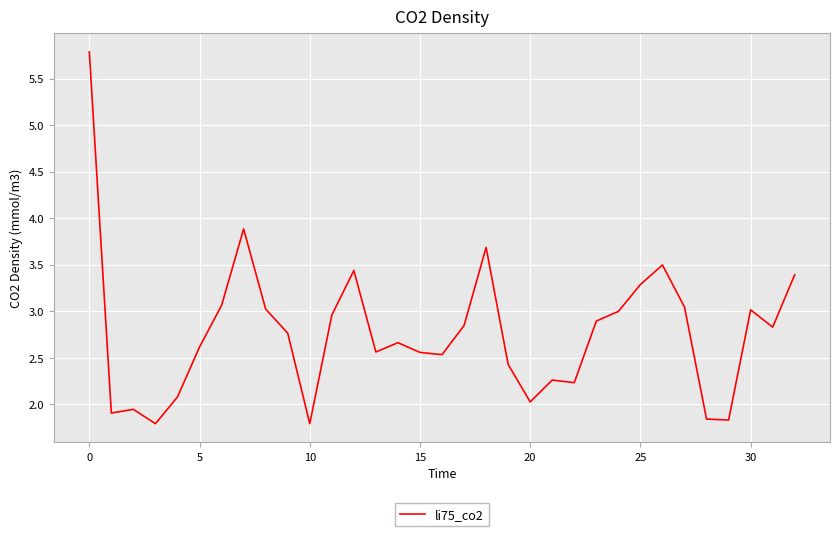

What is the smallest value displayed?

1.8